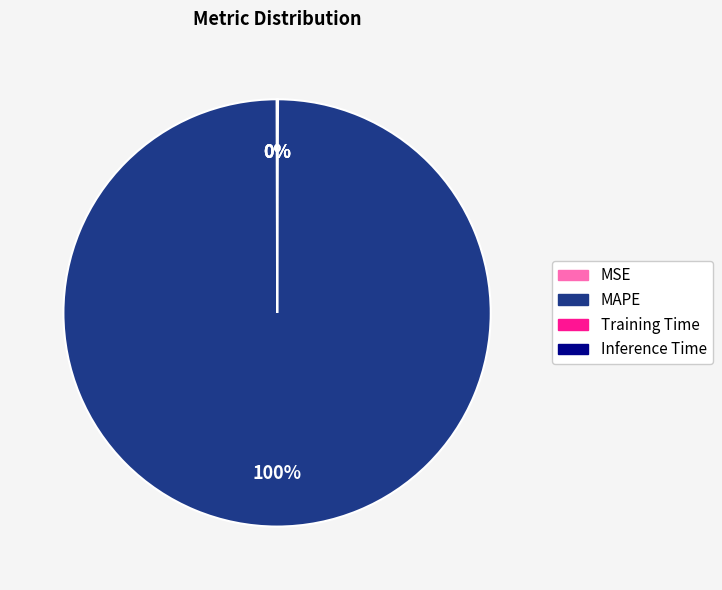

Which category has the biggest portion of the pie?

MAPE